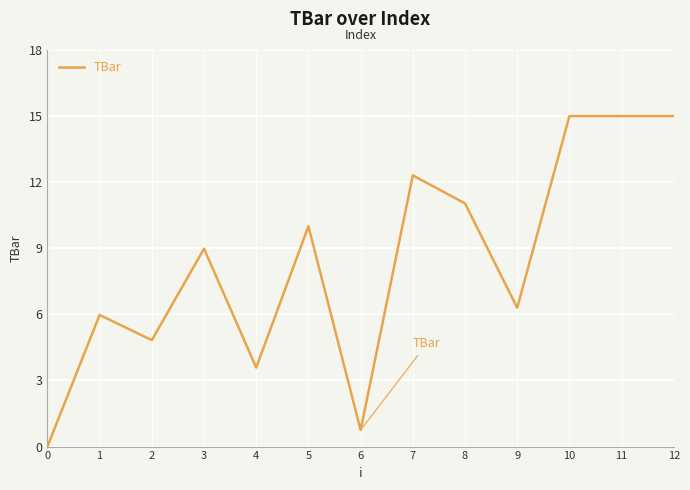

Reading left to right, transcribe all the data shown in this chart.

0.0	6.0	4.8	9.0	3.6	10.0	0.8	12.3	11.0	6.3	15.0	15.0	15.0